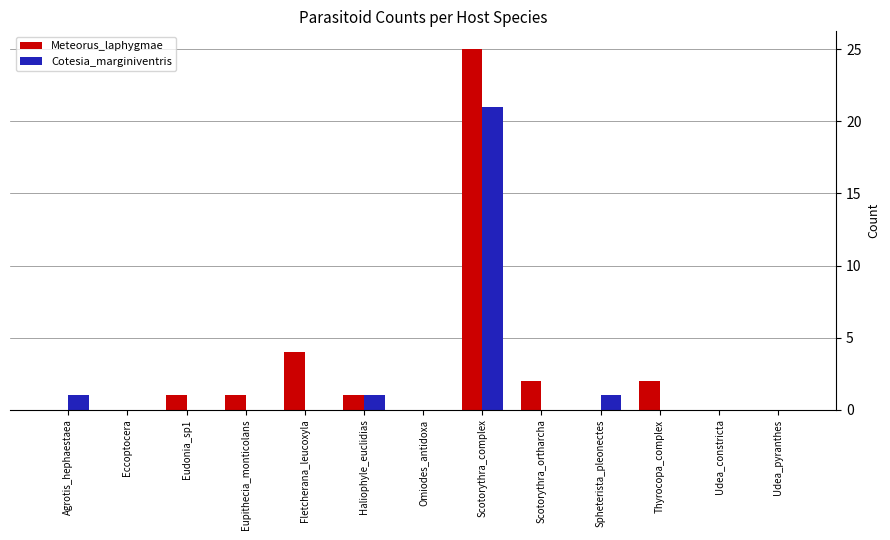

How many categories are shown in the chart?

13